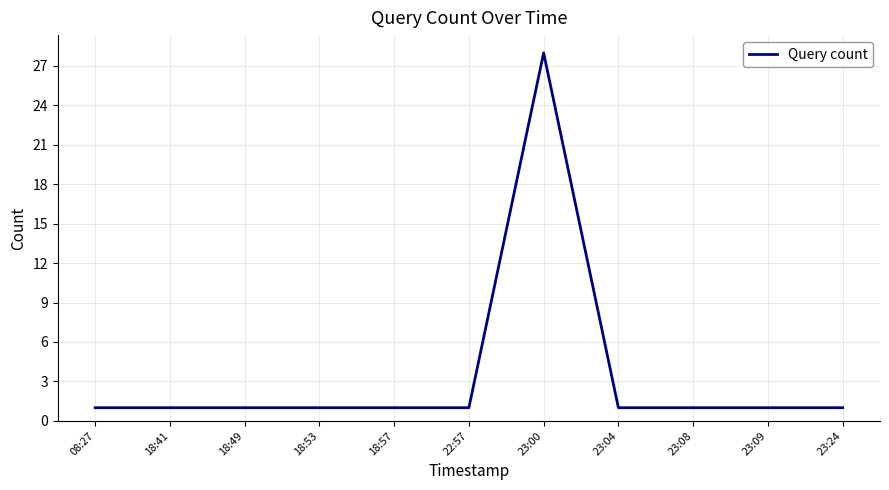

How many lines are shown in the chart?

1